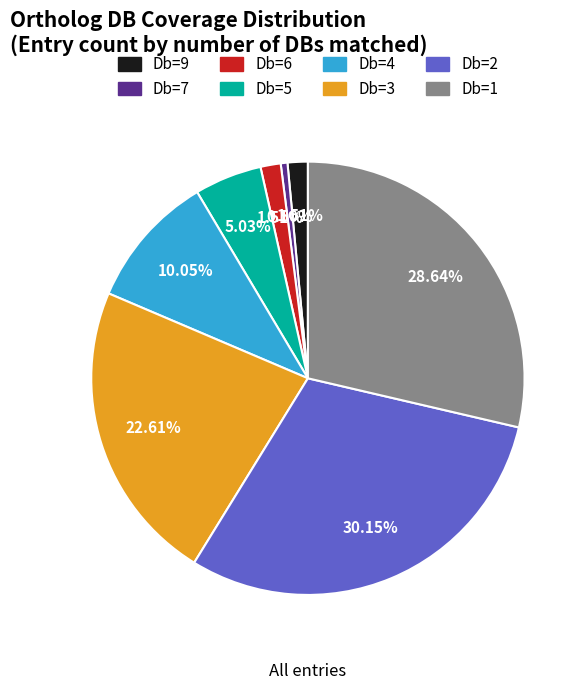

Is there a majority slice in this chart?

No